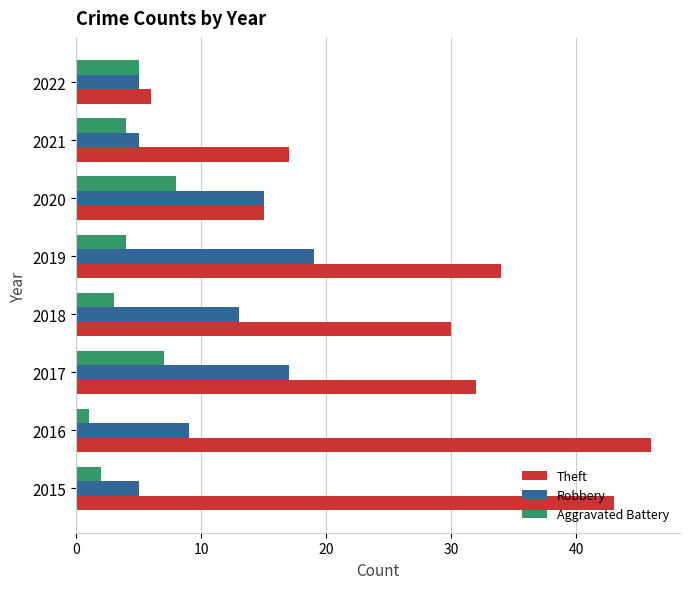

What is the maximum value for Aggravated Battery?

8